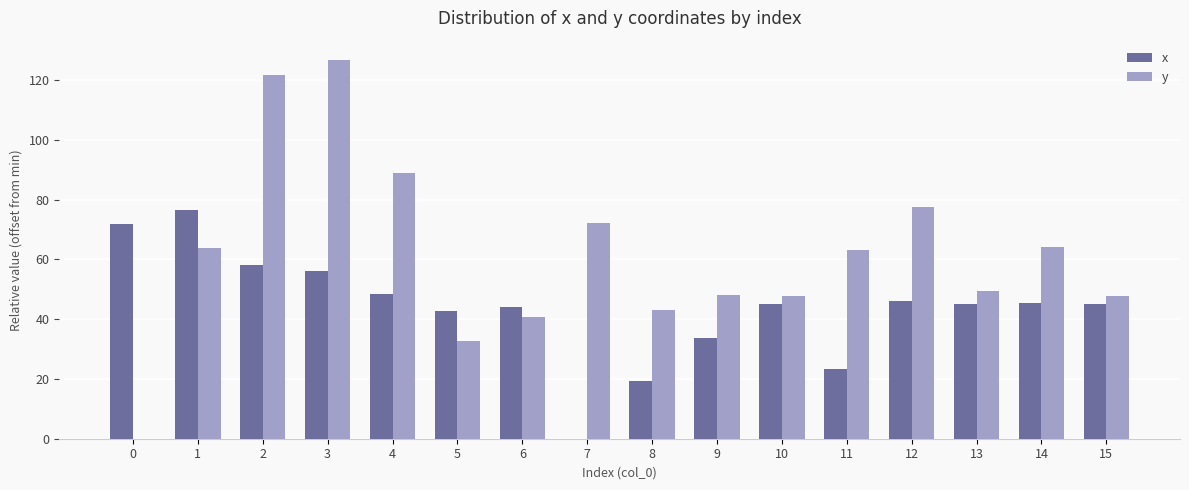

Which category has the highest value in the y series?

3